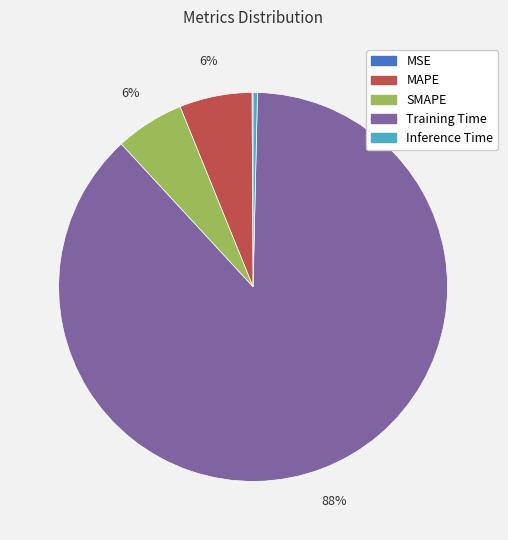

To the nearest percent, what is the average slice percentage?

20%